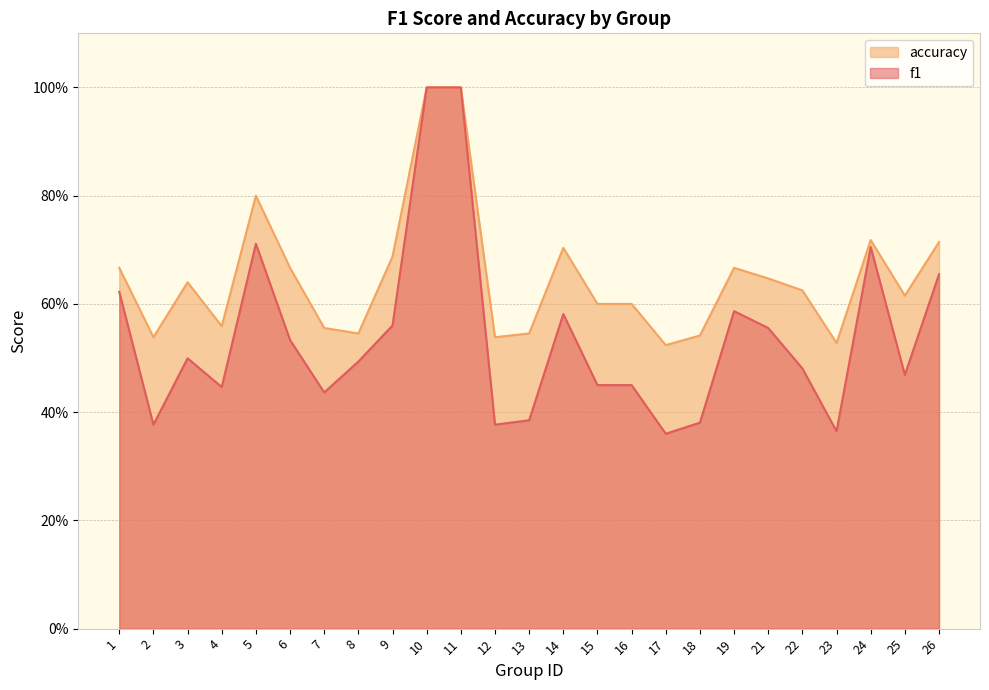

Which series changed the most between 4 and 5?

f1